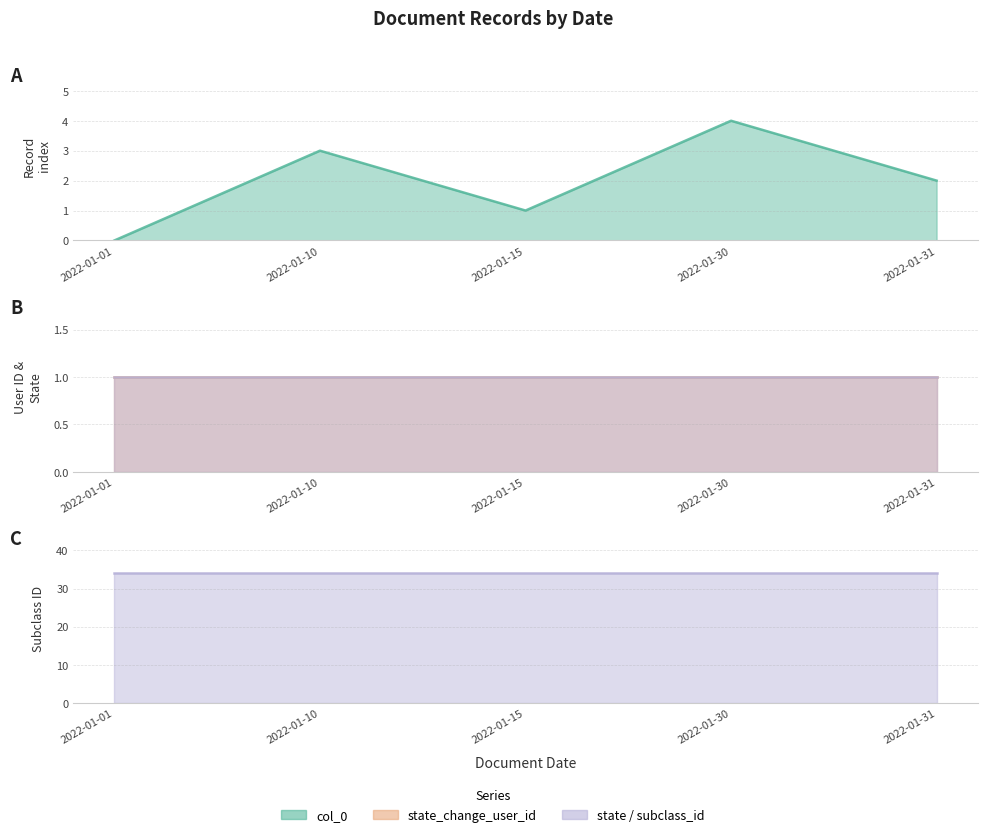

Between 2022-01-15 and 2022-01-01, which is larger?

2022-01-15